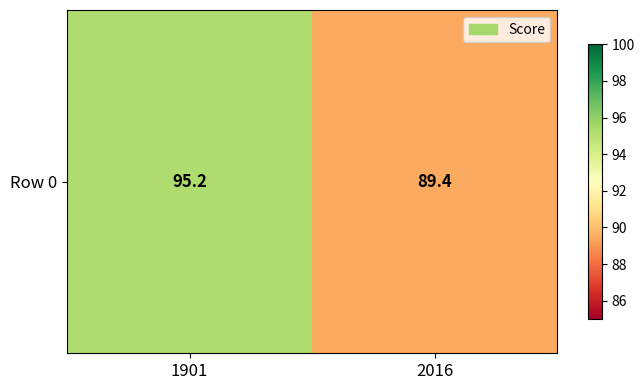

Count the number of values greater than 95.

1